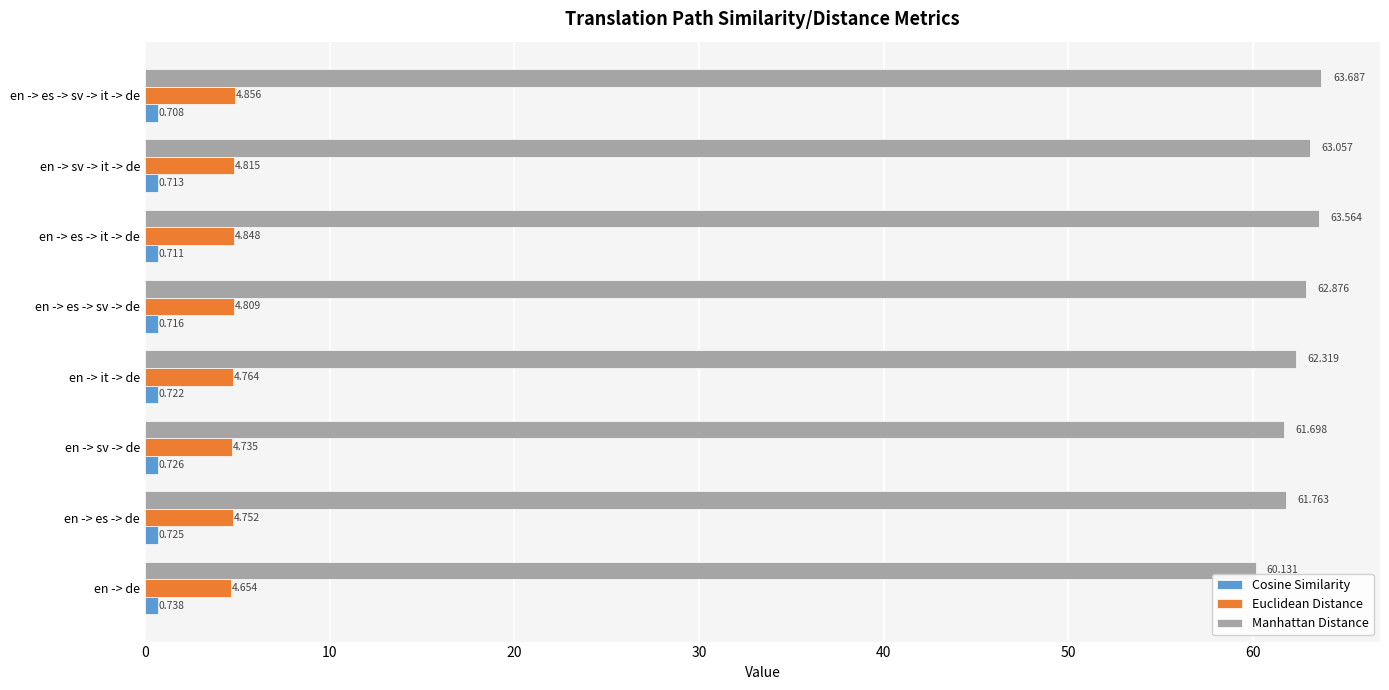

What is the sum of all Manhattan Distance values?

499.1